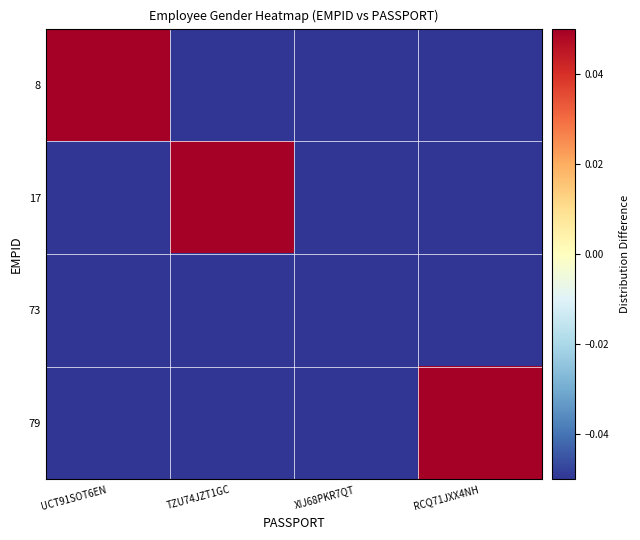

Reading right to left, transcribe all the data shown in this chart.

8: RCQ71JXX4NH=-0.2	XIJ68PKR7QT=-0.2	TZU74JZT1GC=-0.2	UCT91SOT6EN=0.8
17: RCQ71JXX4NH=-0.2	XIJ68PKR7QT=-0.2	TZU74JZT1GC=0.8	UCT91SOT6EN=-0.2
73: RCQ71JXX4NH=-0.2	XIJ68PKR7QT=-0.2	TZU74JZT1GC=-0.2	UCT91SOT6EN=-0.2
79: RCQ71JXX4NH=0.8	XIJ68PKR7QT=-0.2	TZU74JZT1GC=-0.2	UCT91SOT6EN=-0.2